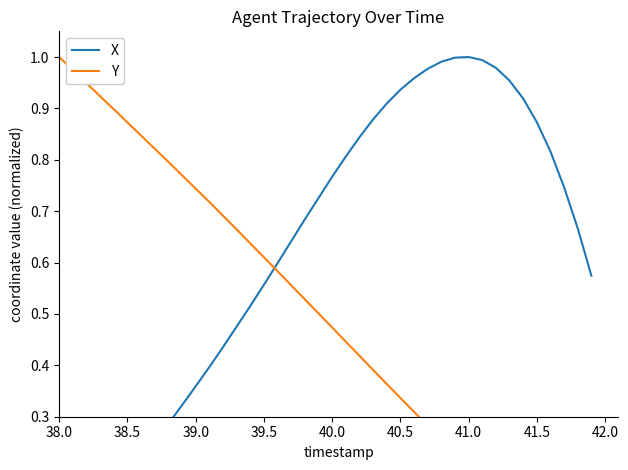

What is the difference between the maximum and minimum values in the Y series?

1.0